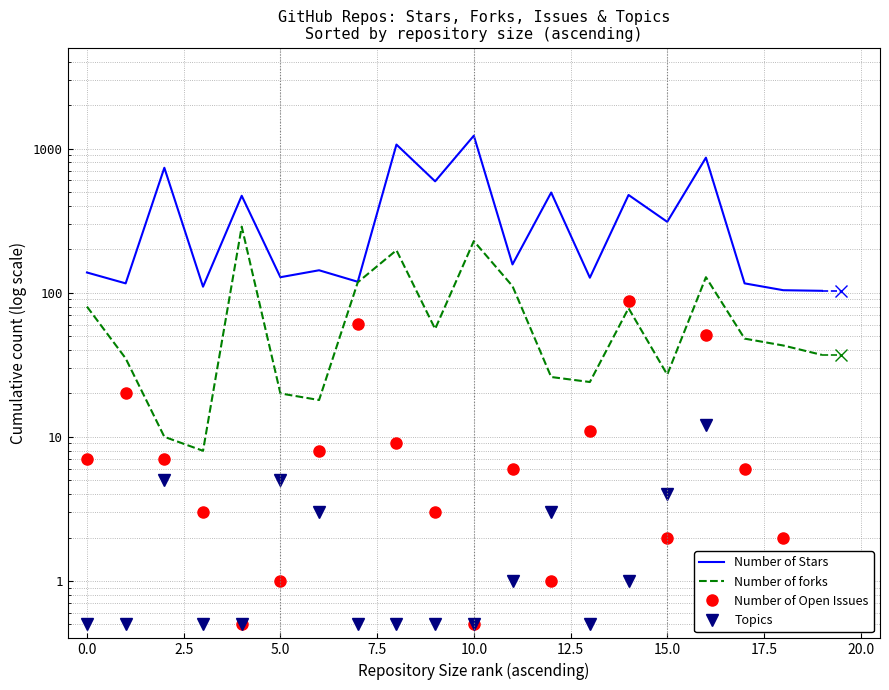

In Number of Stars, how many points are lower than both neighbors (excluding endpoints)?

8